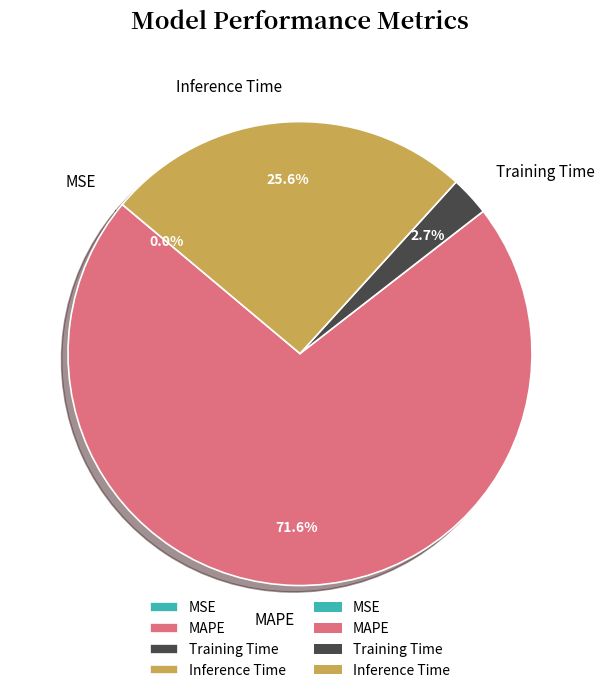

What is the largest slice in the pie chart?

MAPE